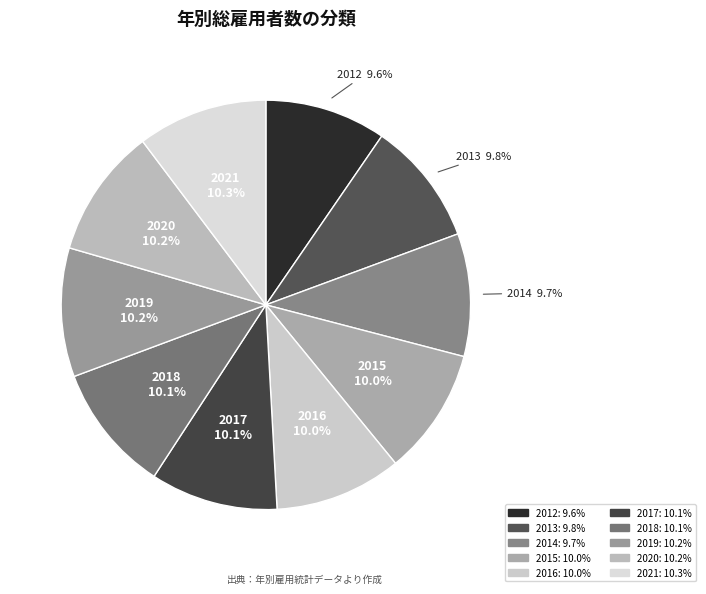

What percentage is the 2012 slice, to the nearest percent?

10%